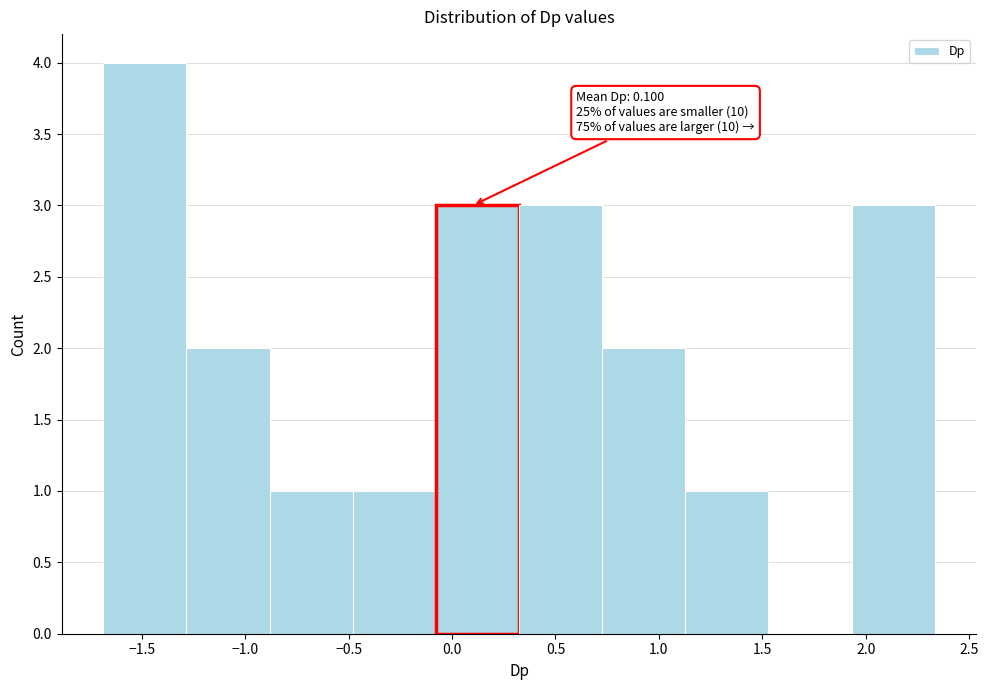

Over which range of the x-axis is the bar tallest?

-1.70 to -1.30